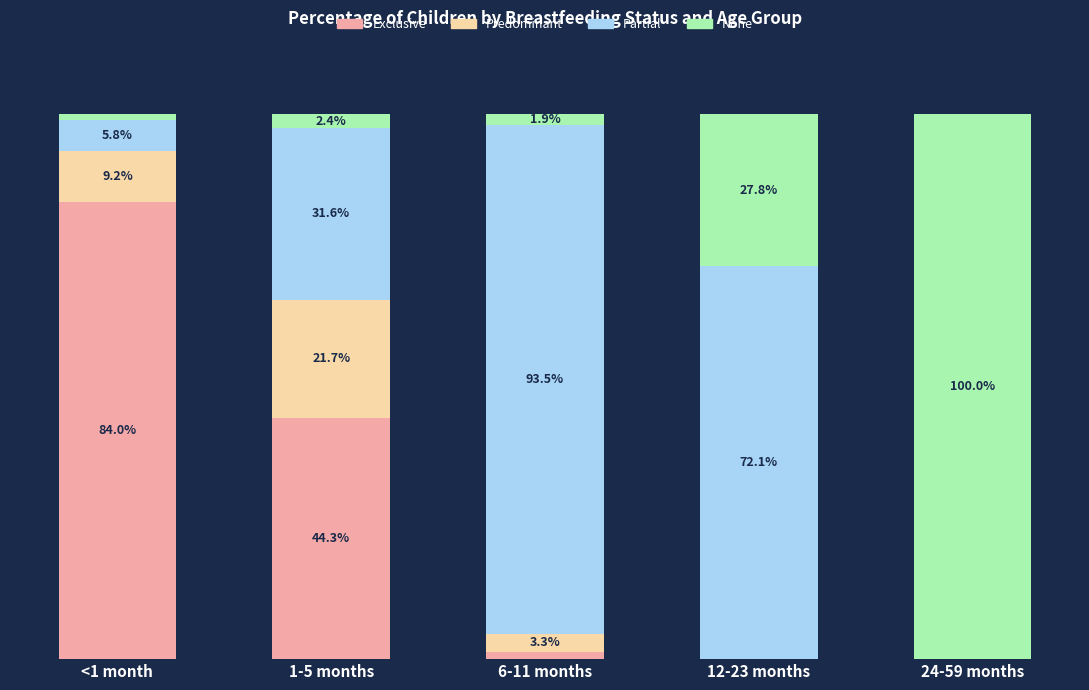

What is the label of the 4th bar from the right?

1-5 months